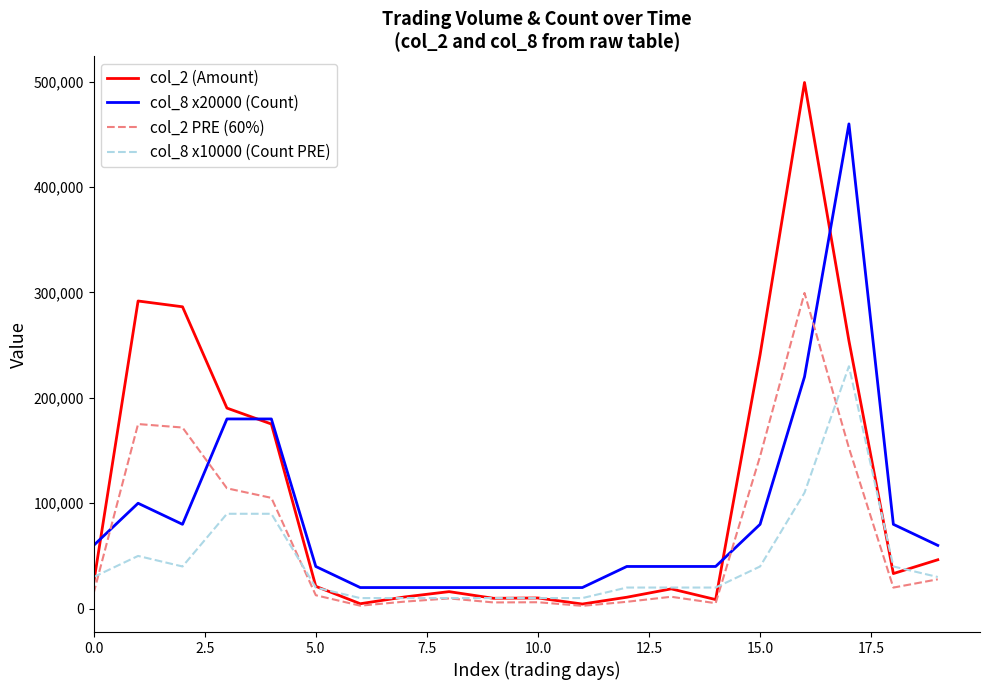

Which series has the largest total across all categories?

col_2 (Amount)